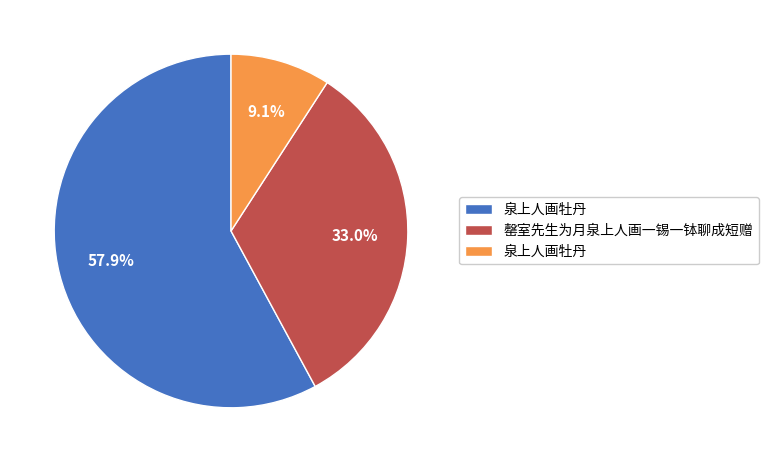

How many segments does this pie chart have?

3